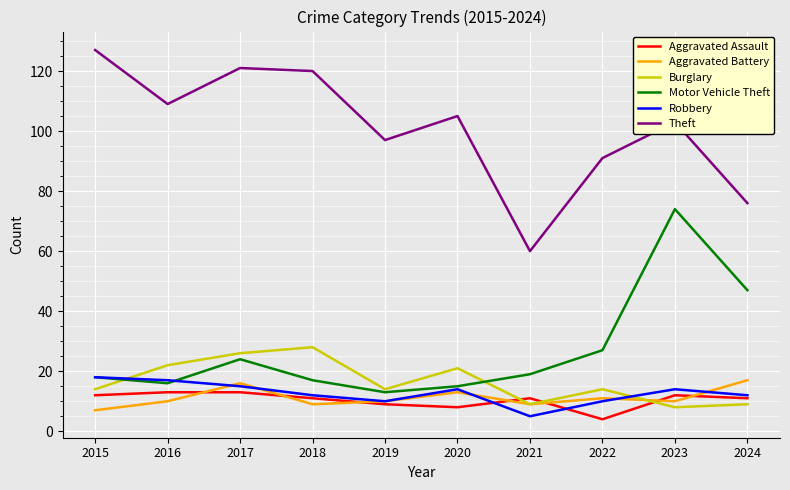

Which series has the largest total across all categories?

Theft